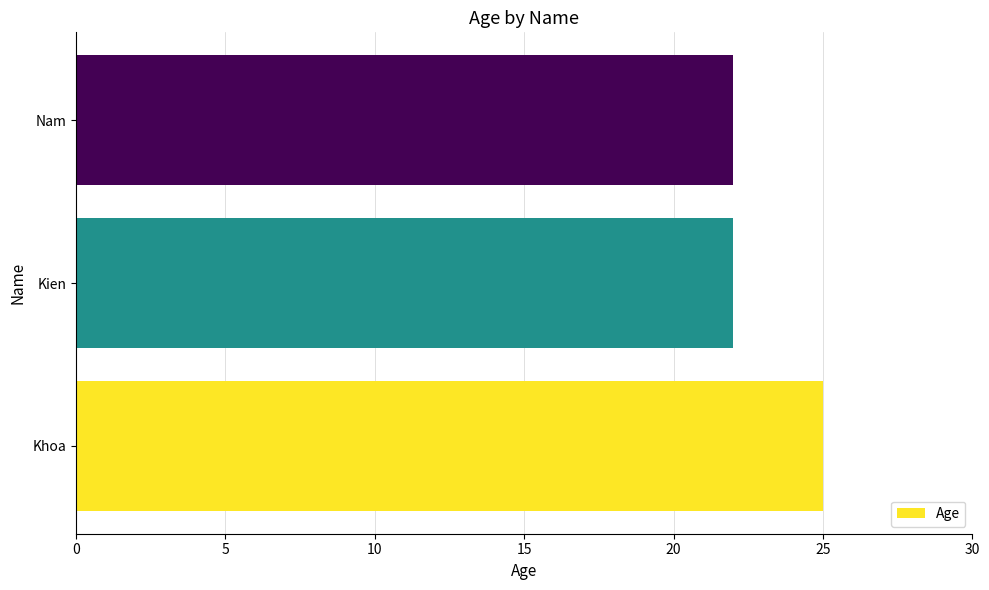

Count the values in the range 22 to 25.

3